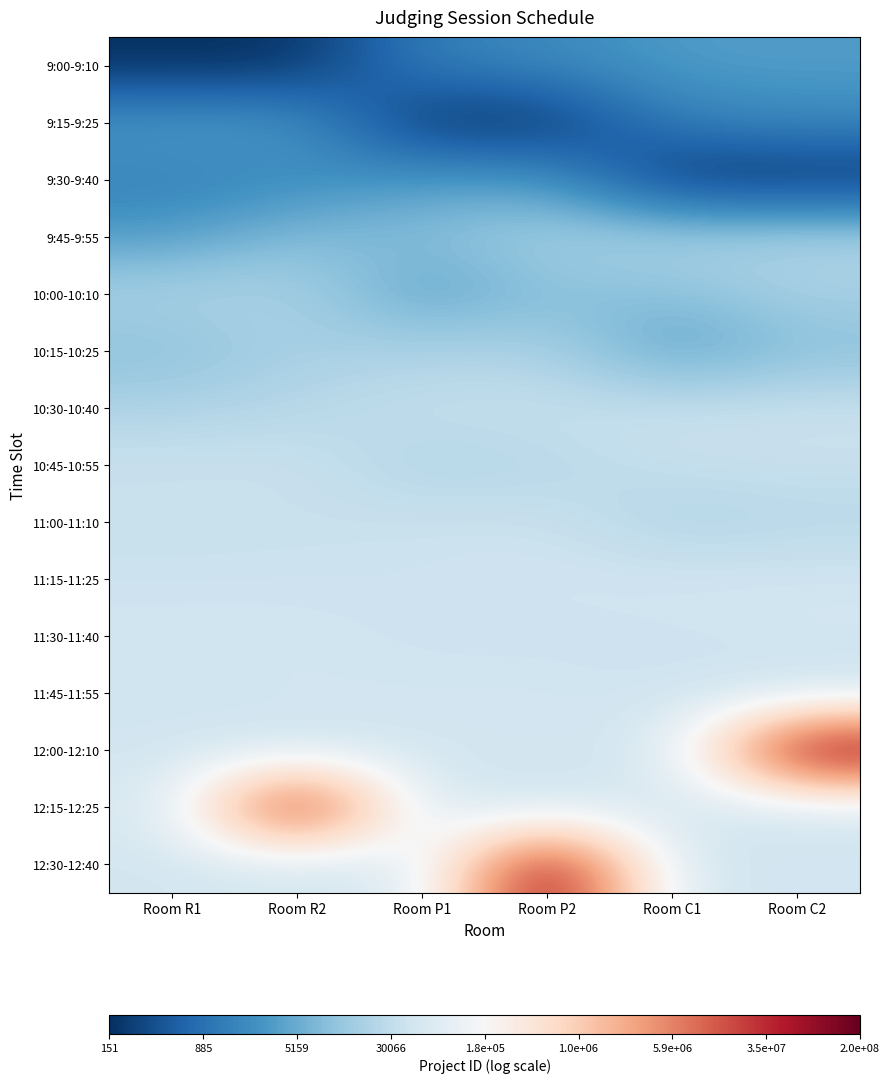

What is the difference between the highest and lowest values at Room C1?

5.8